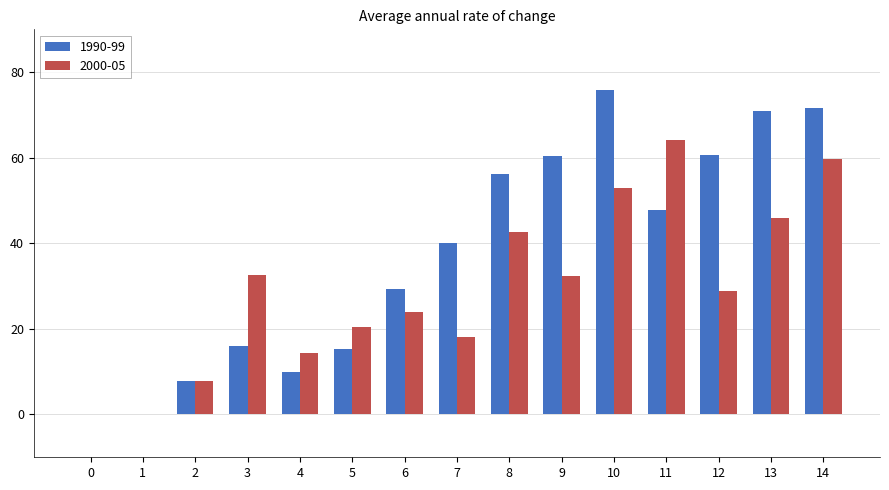

What is the sum of all 1990-99 values?

562.1